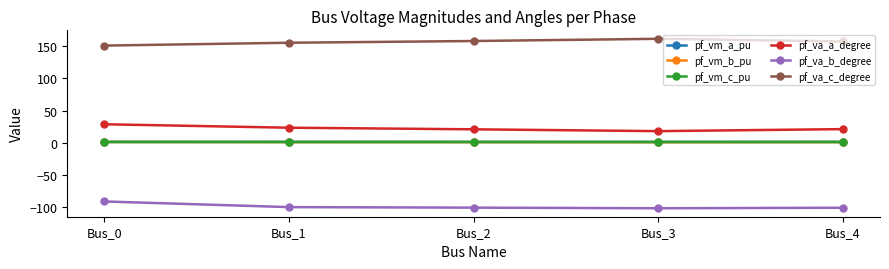

How many lines are shown in the chart?

6